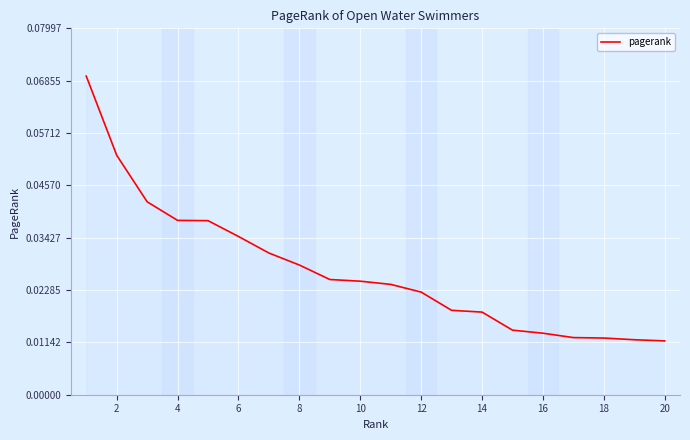

What is the value of the 2nd point from the left?

0.1